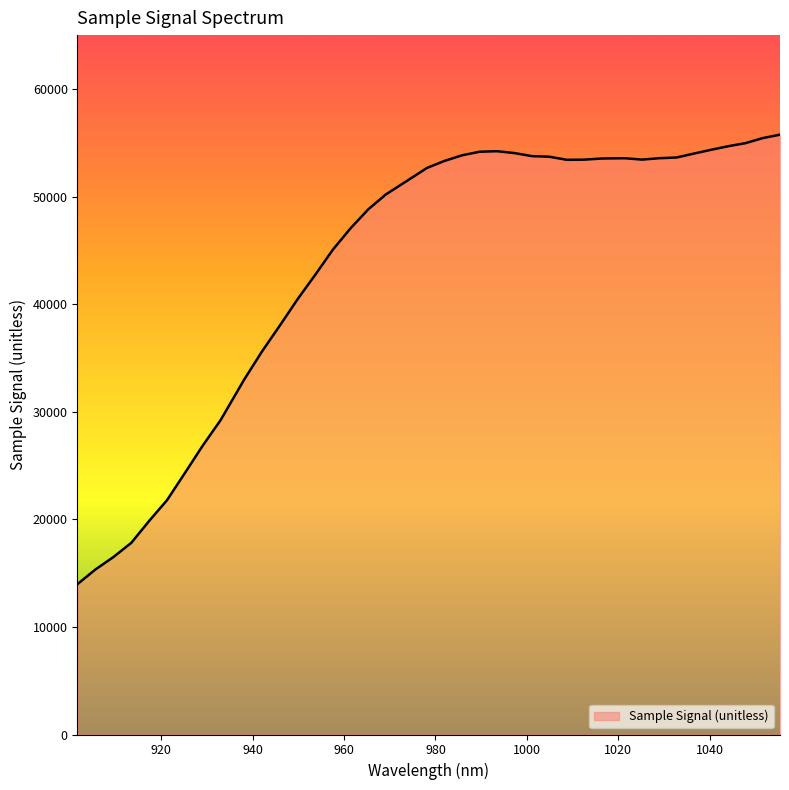

What is the greatest value displayed?

55747